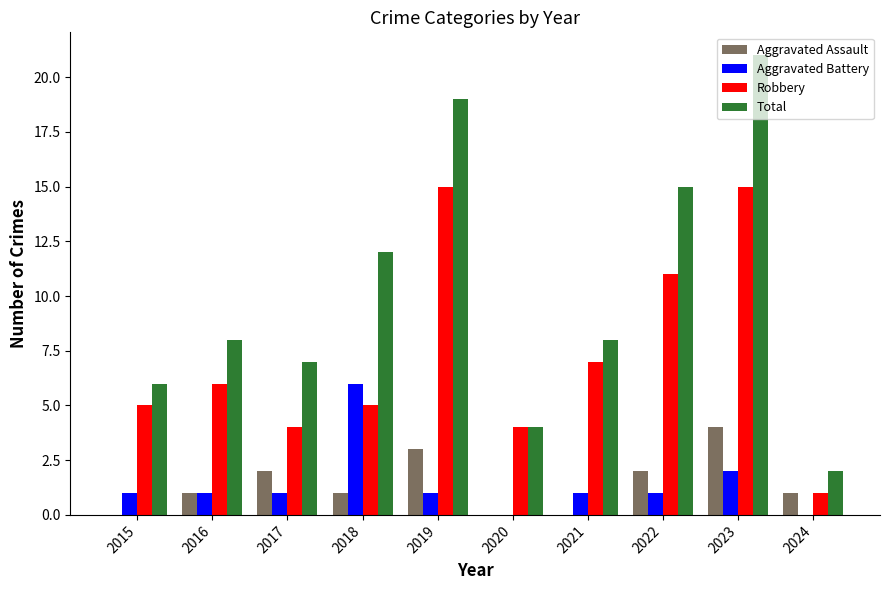

How many groups of bars are there?

10